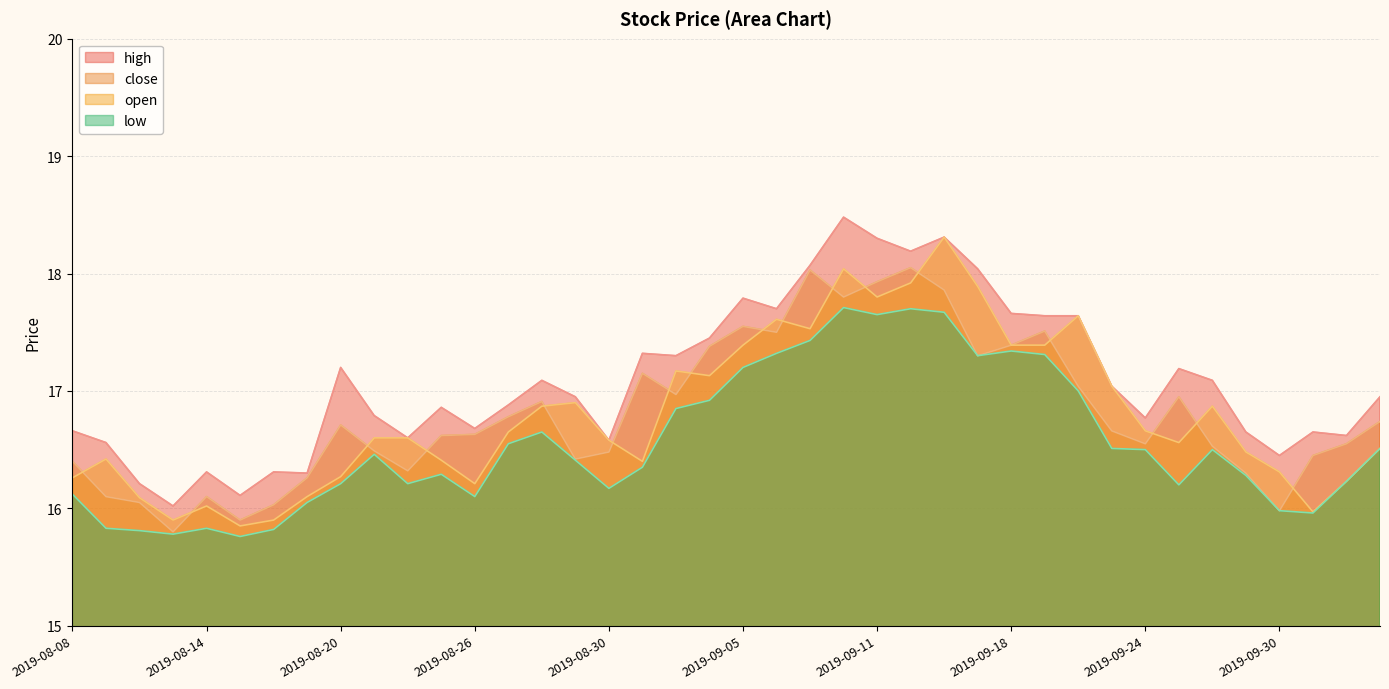

How many lines are shown in the chart?

4